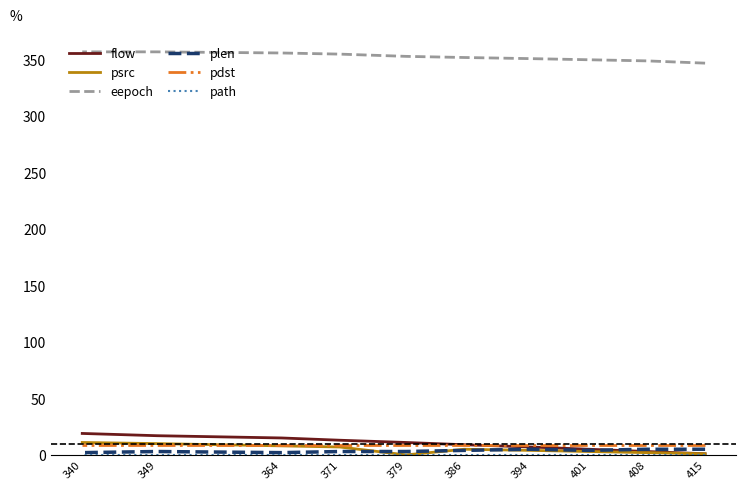

Between 379 and 340, which series saw the biggest shift?

psrc